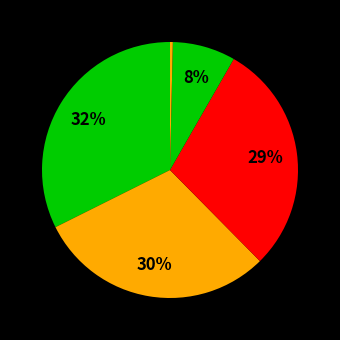

Rank the categories by value from lowest to highest.

Full electric car, Hydrogen car, Methane car, LPG car, Diesel and gasoline car